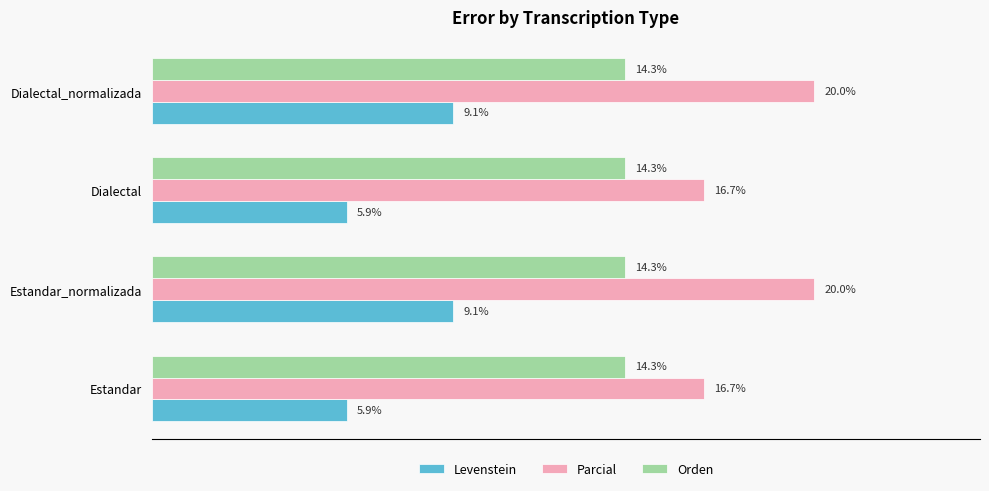

Which series has the largest total across all categories?

Parcial